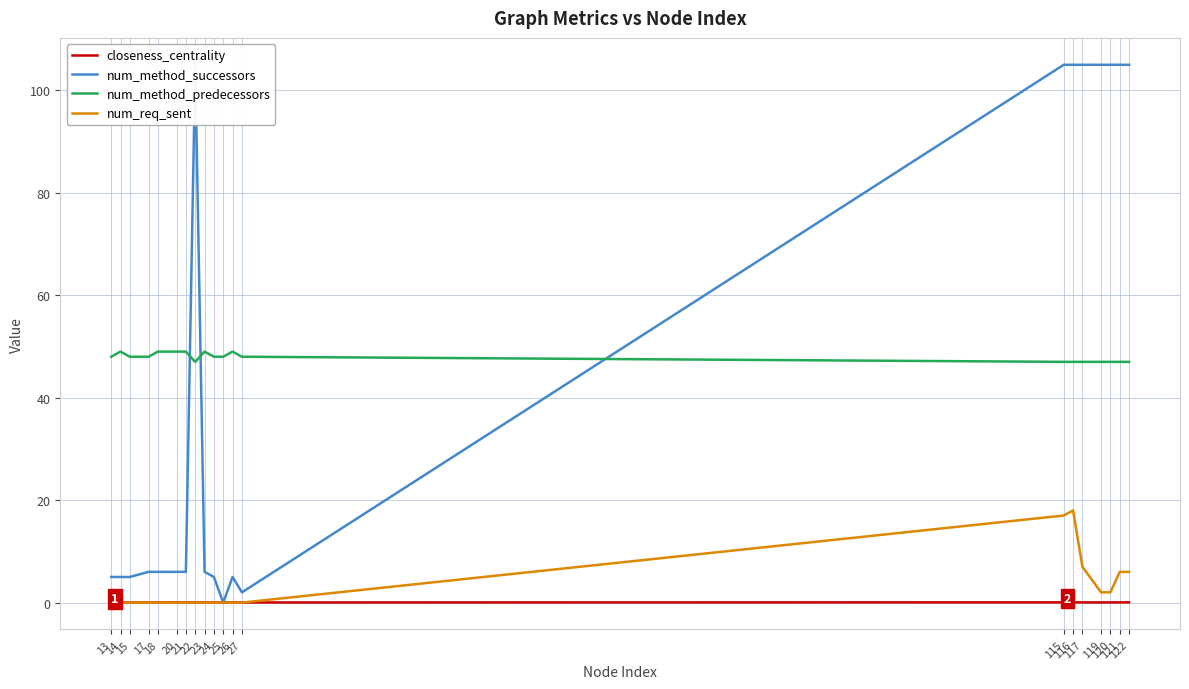

What is the average value of the num_method_predecessors series?

47.9